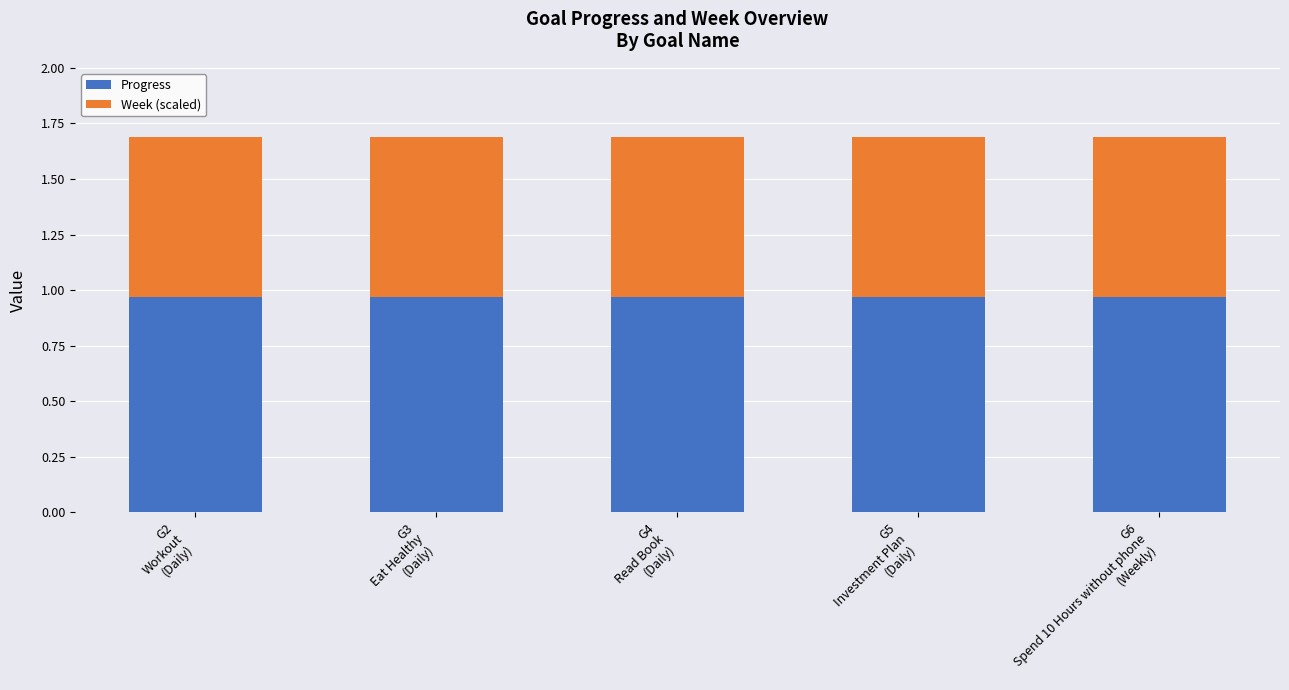

What is the sum of all Progress values?

4.9